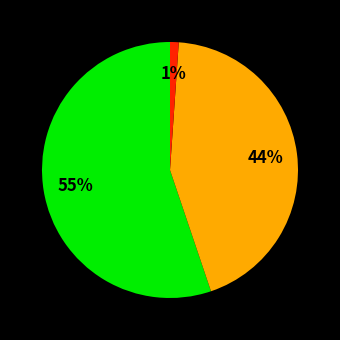

To the nearest percent, what is the average slice percentage?

33%